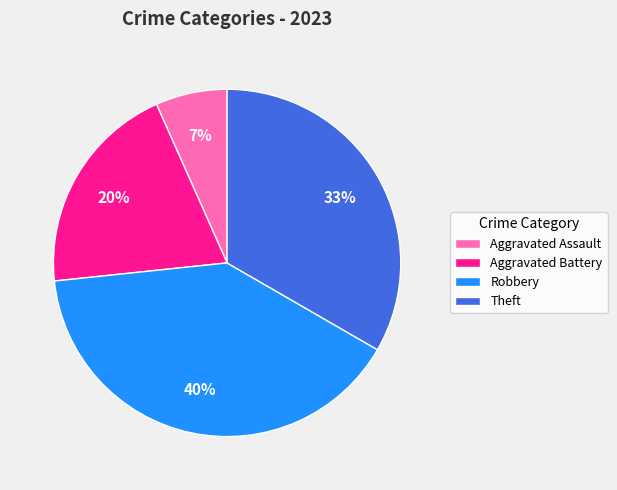

What percentage is the Aggravated Assault slice, to the nearest percent?

7%